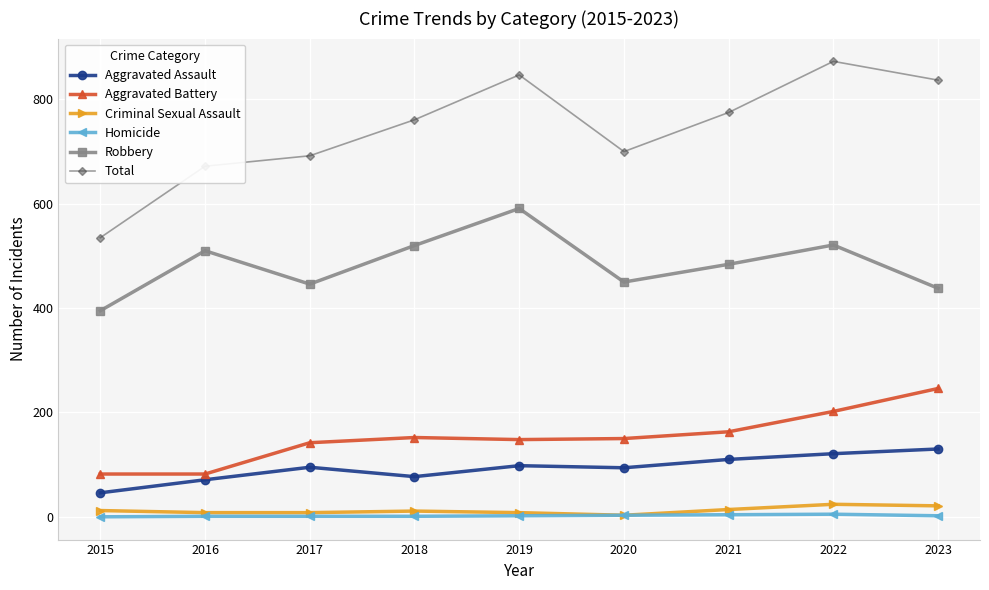

What is the value of the Robbery point at the 6th from the left?

450